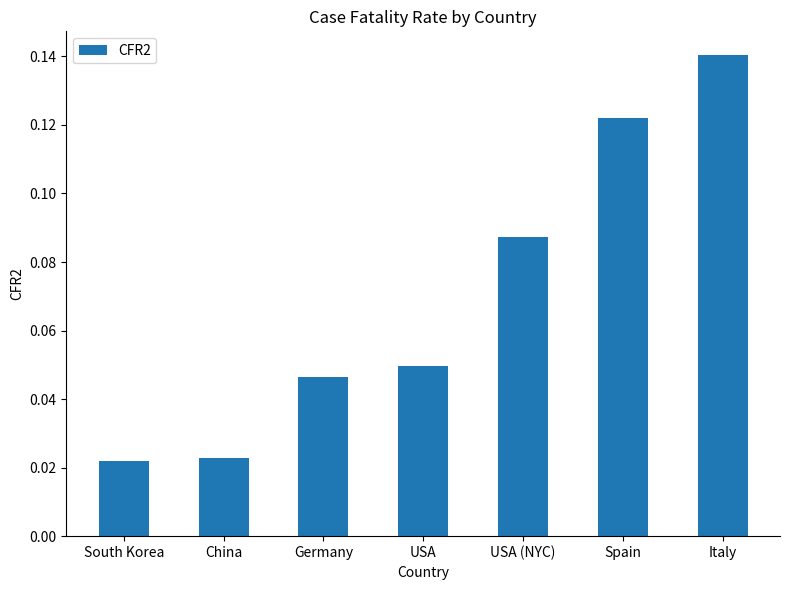

The value at Italy is 0.2. True or false?

False